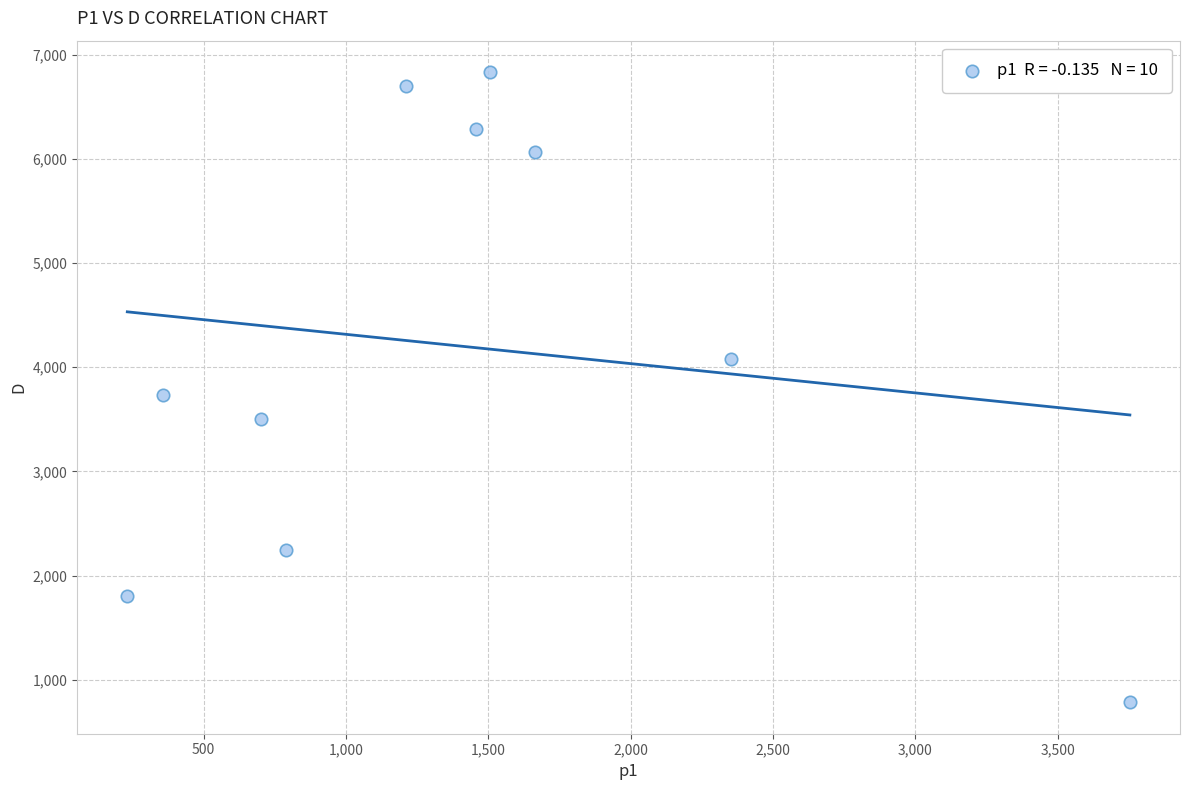

What is the range of Y values (max minus min)?

6044.5